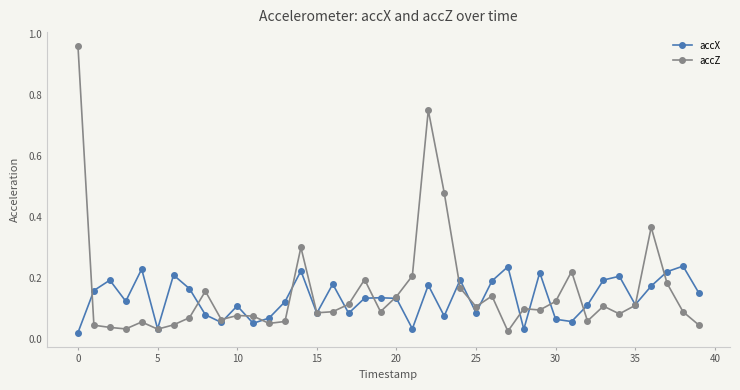

Which series has the widest spread of values?

accZ